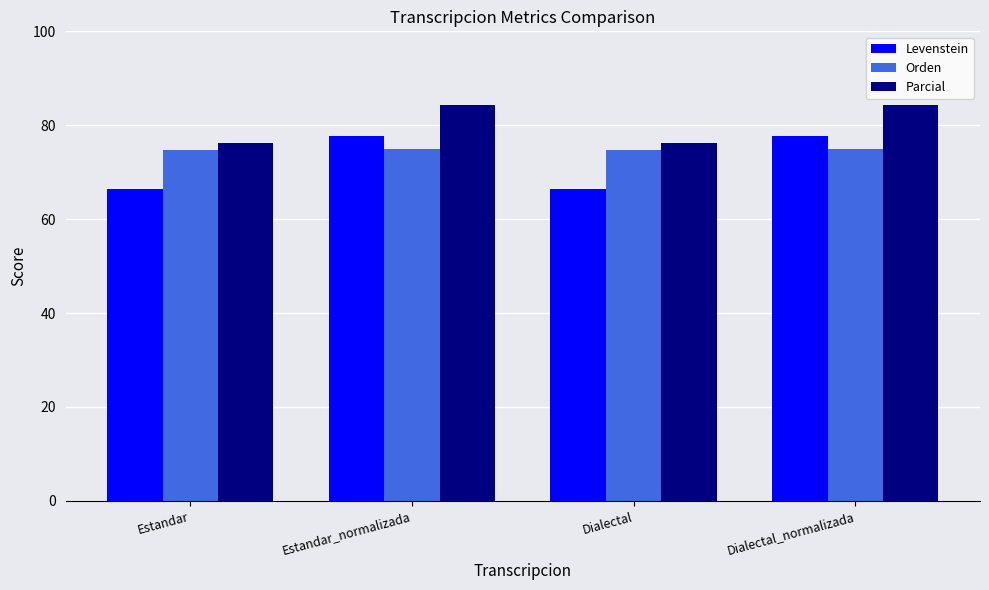

Which series has the widest spread of values?

Levenstein